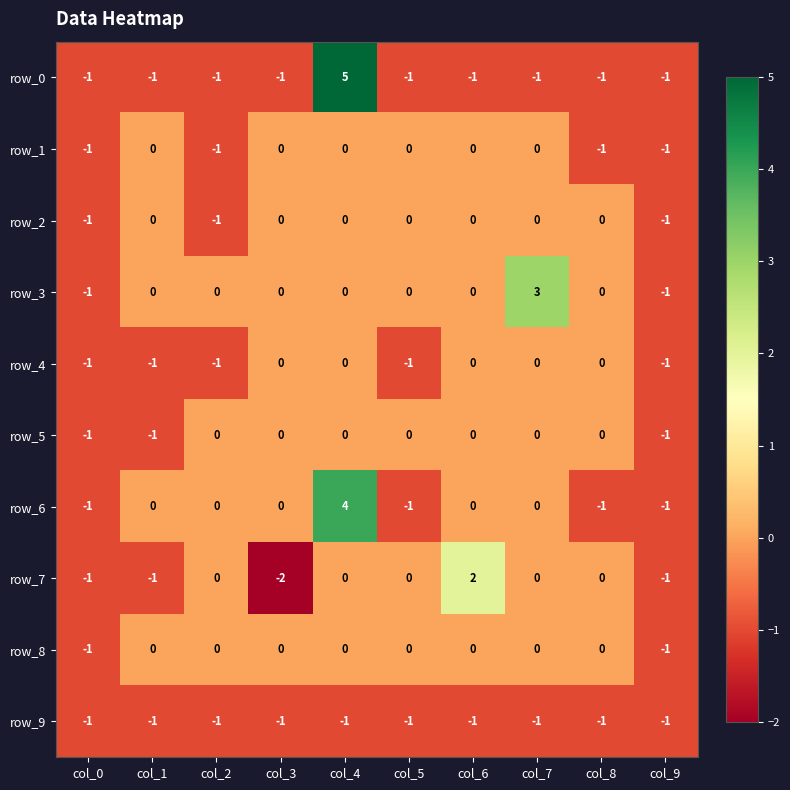

Between col_2 and col_3, which series saw the biggest shift?

row_7